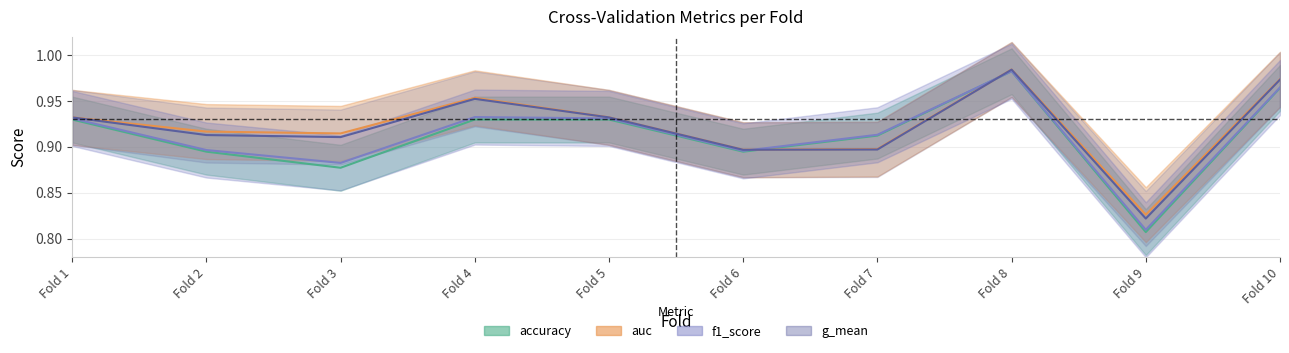

Where is auc nearest to the value 0?

Fold 9